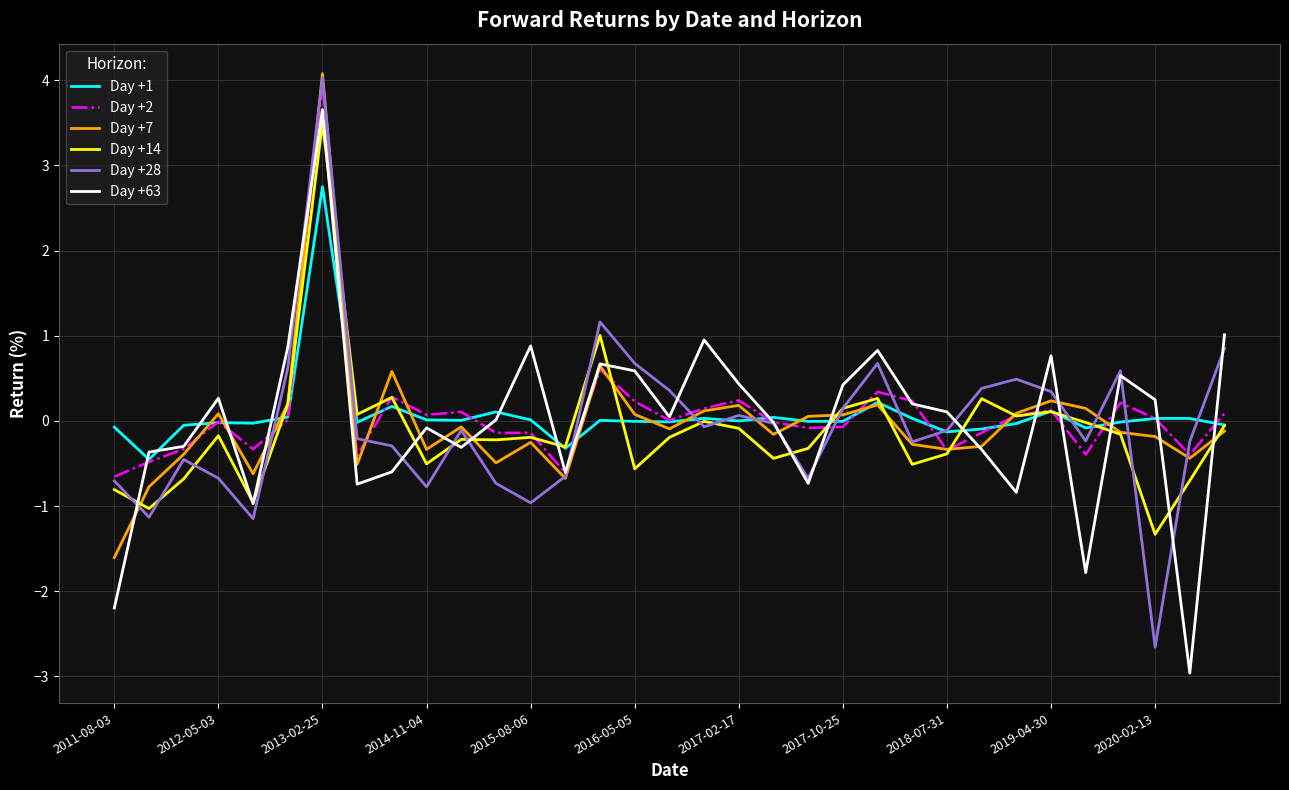

What is the minimum value for Day +2?

-0.7